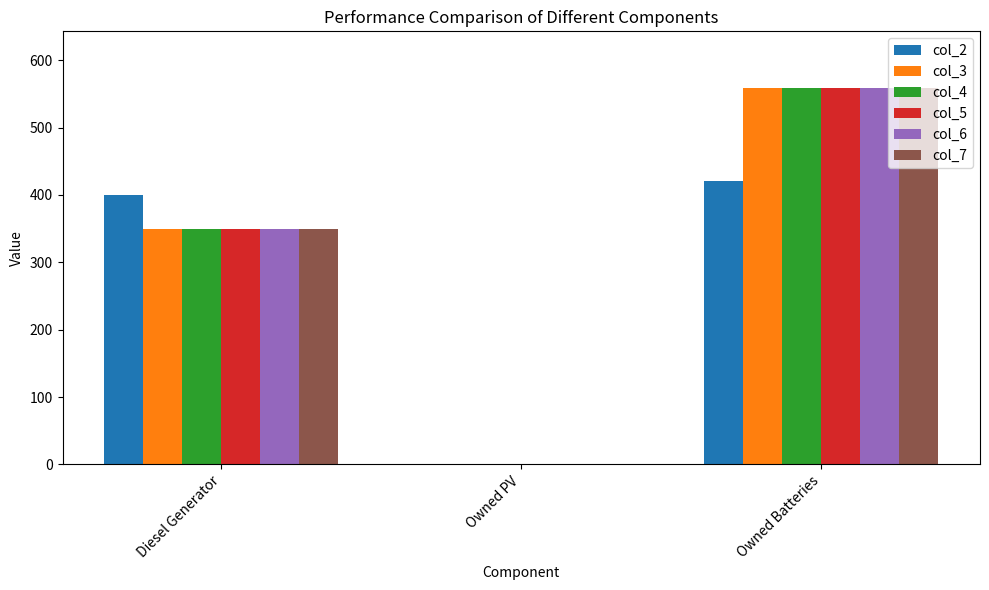

At which label does col_5 reach its peak?

Owned Batteries